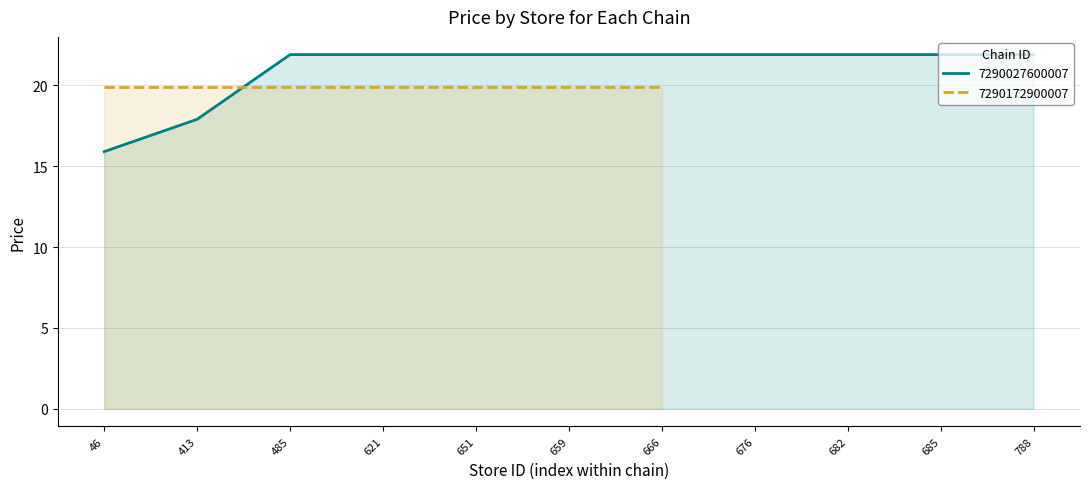

The value at 682 is 4.5. True or false?

False